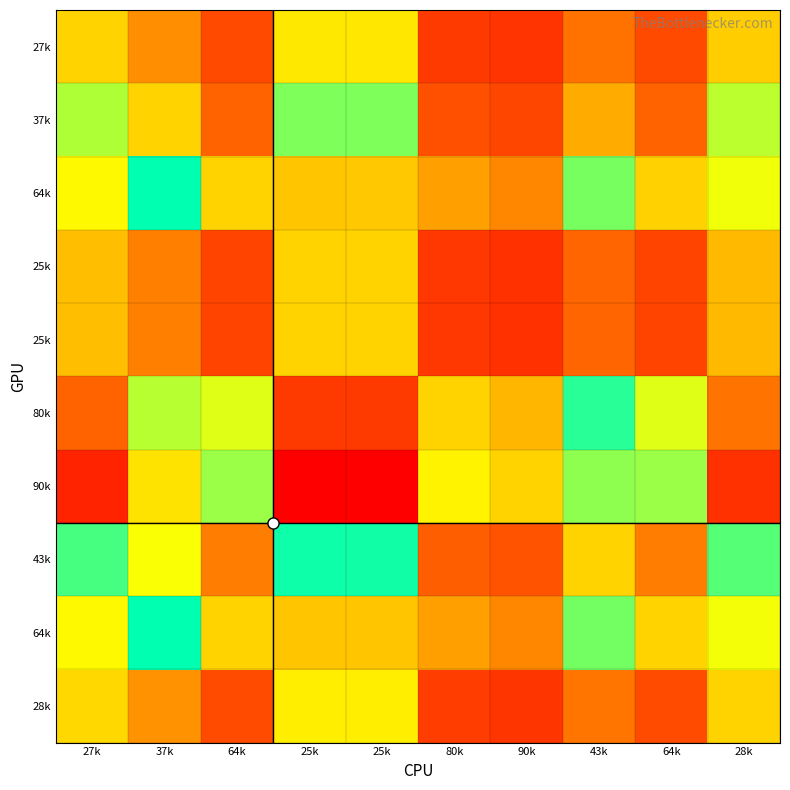

At which category is the sum across all series the highest?

25k